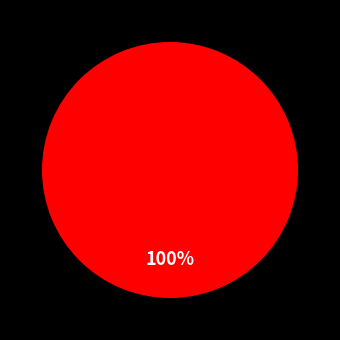

Count the number of slices in the pie.

11